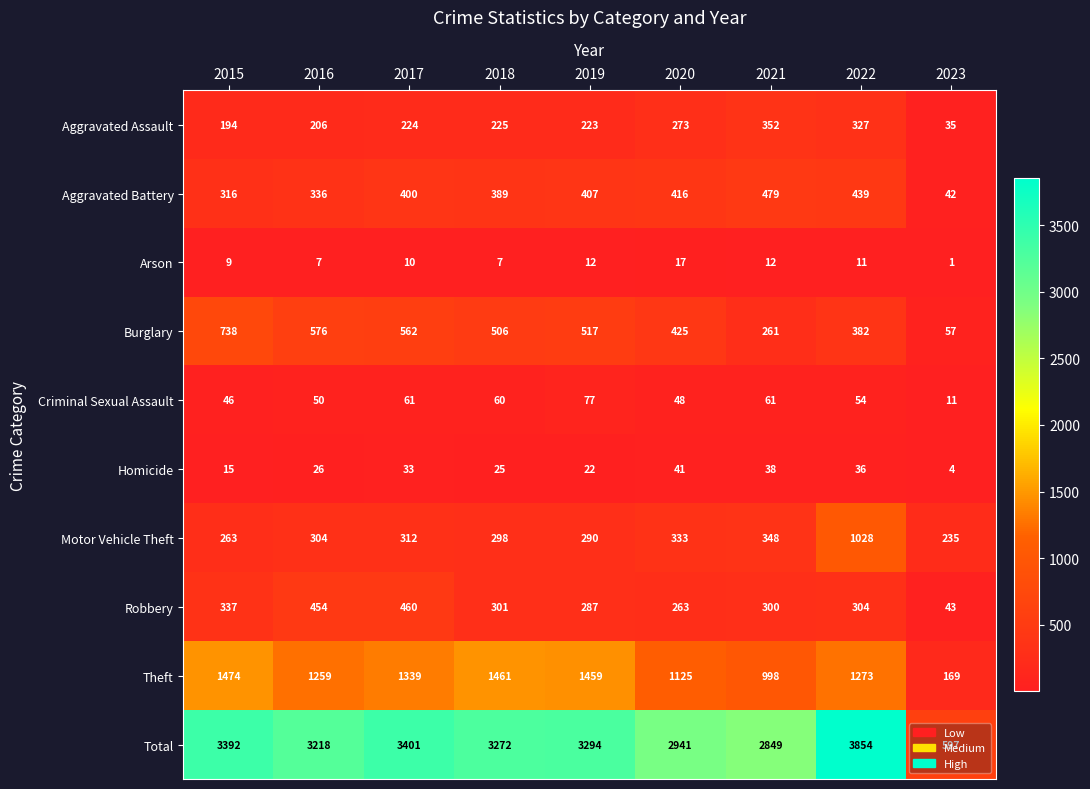

What is the difference between the highest and lowest values at 2023?

596